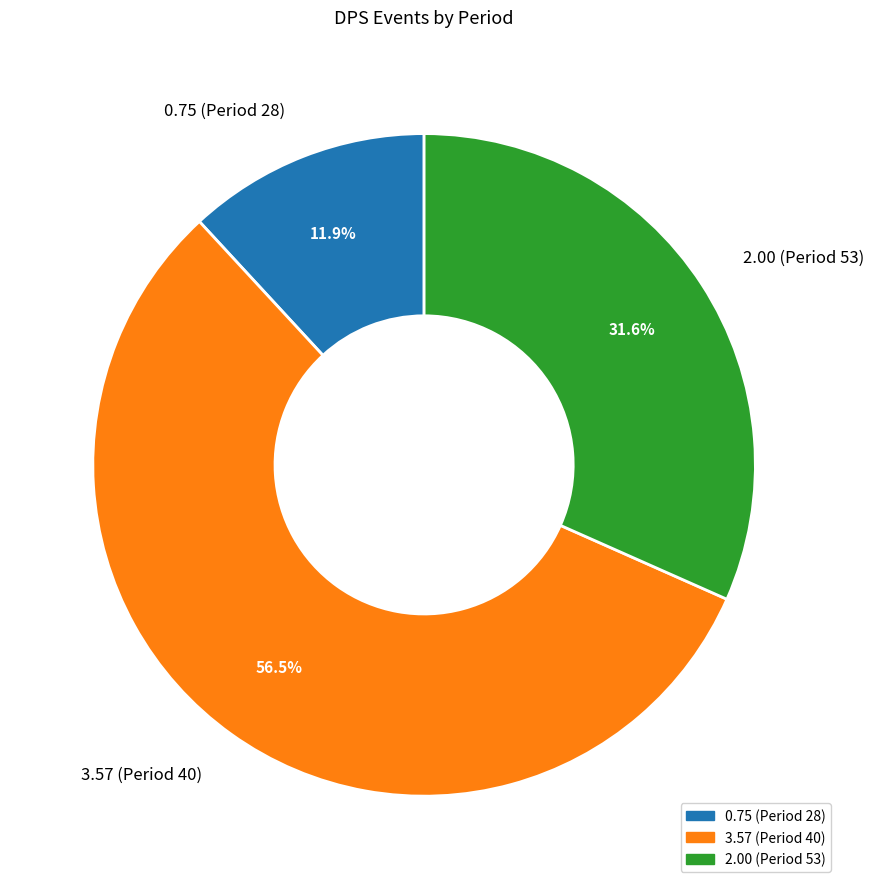

Which category has the biggest portion of the pie?

3.57 (Period 40)